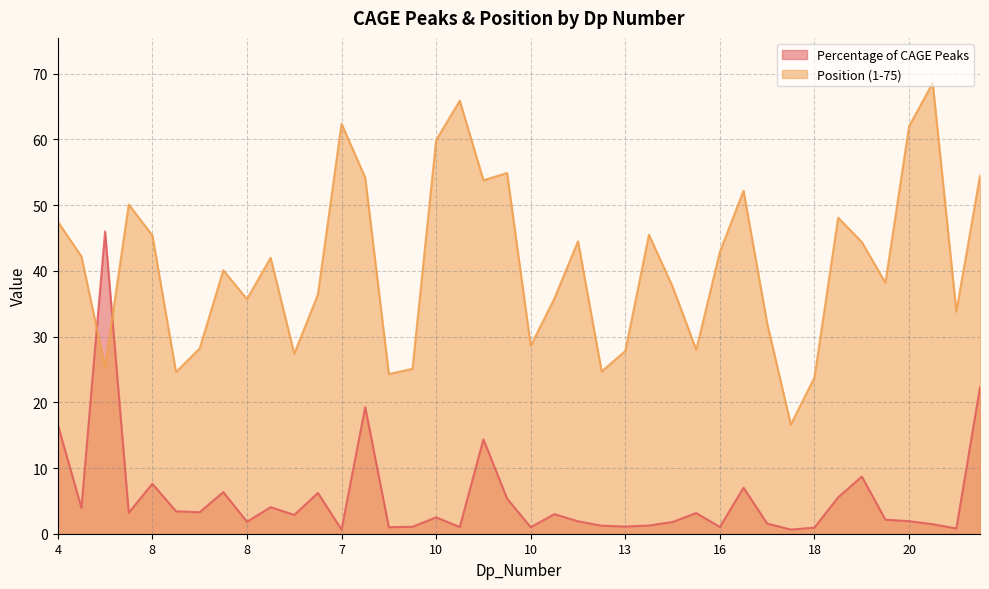

What is the sum of the Position (1-75) values at 17 and 11?

97.9